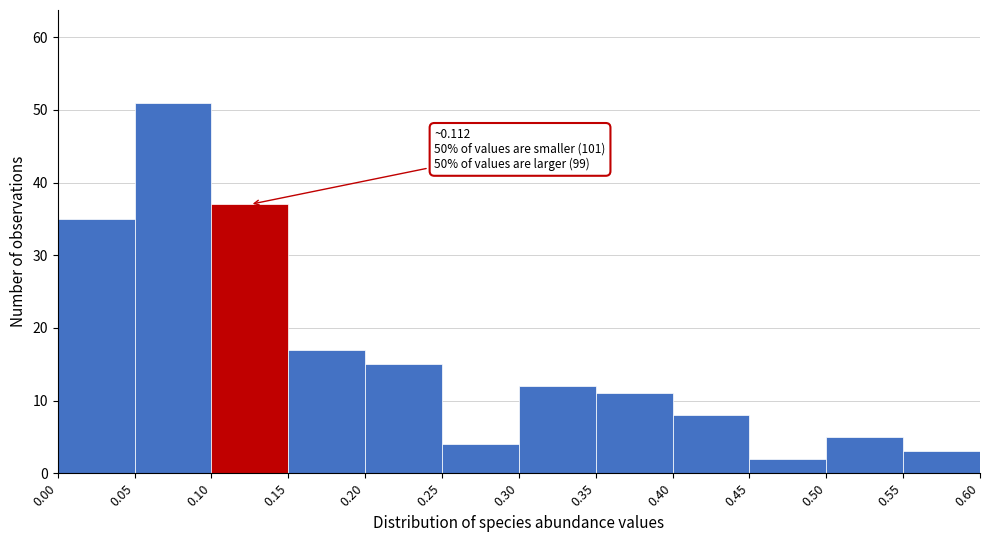

Which range on the x-axis has the tallest bar?

0.05 to 0.10